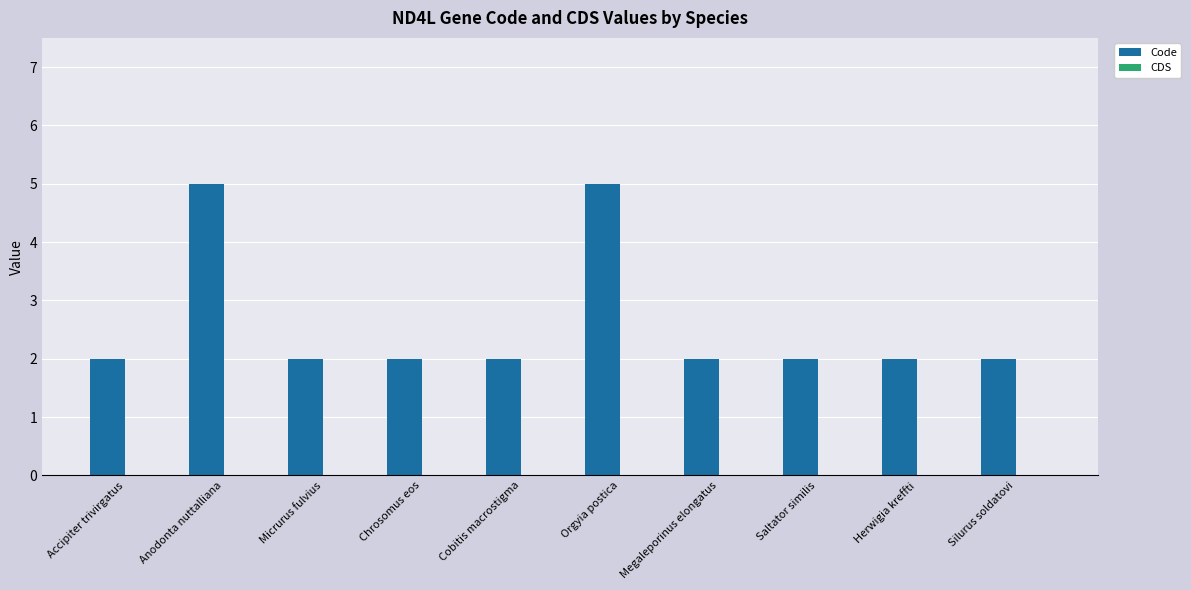

Reading left to right, list all the values displayed in this chart.

Accipiter trivirgatus=2	Anodonta nuttalliana=5	Micrurus fulvius=2	Chrosomus eos=2	Cobitis macrostigma=2	Orgyia postica=5	Megaleporinus elongatus=2	Saltator similis=2	Herwigia kreffti=2	Silurus soldatovi=2